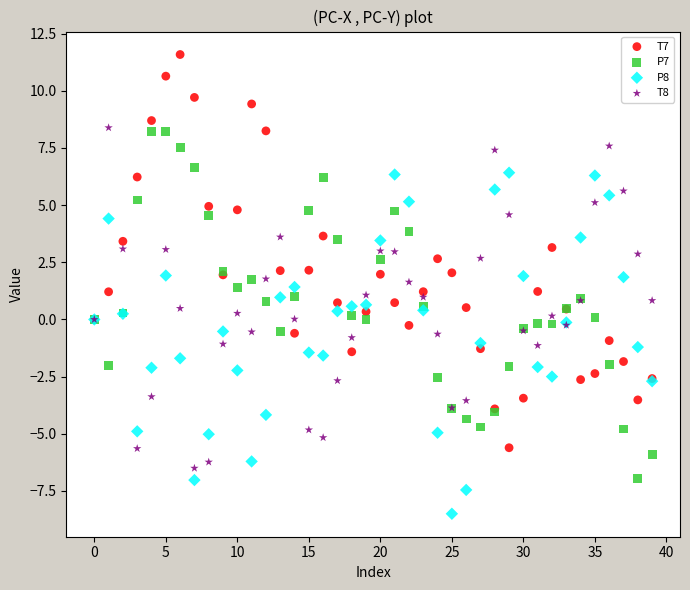

Which series contains the highest Y value?

T7